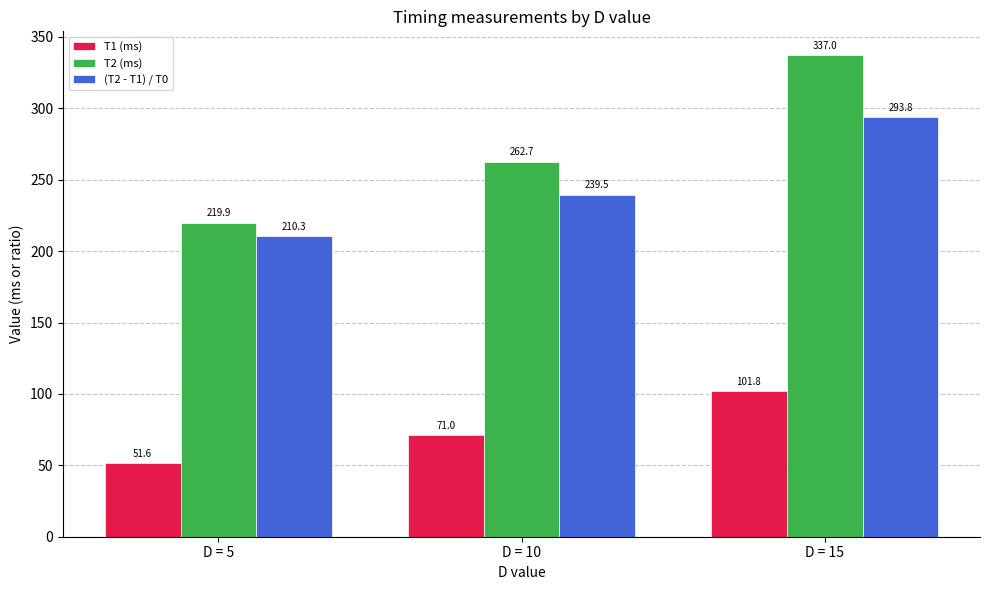

How many bars are there in each group?

3